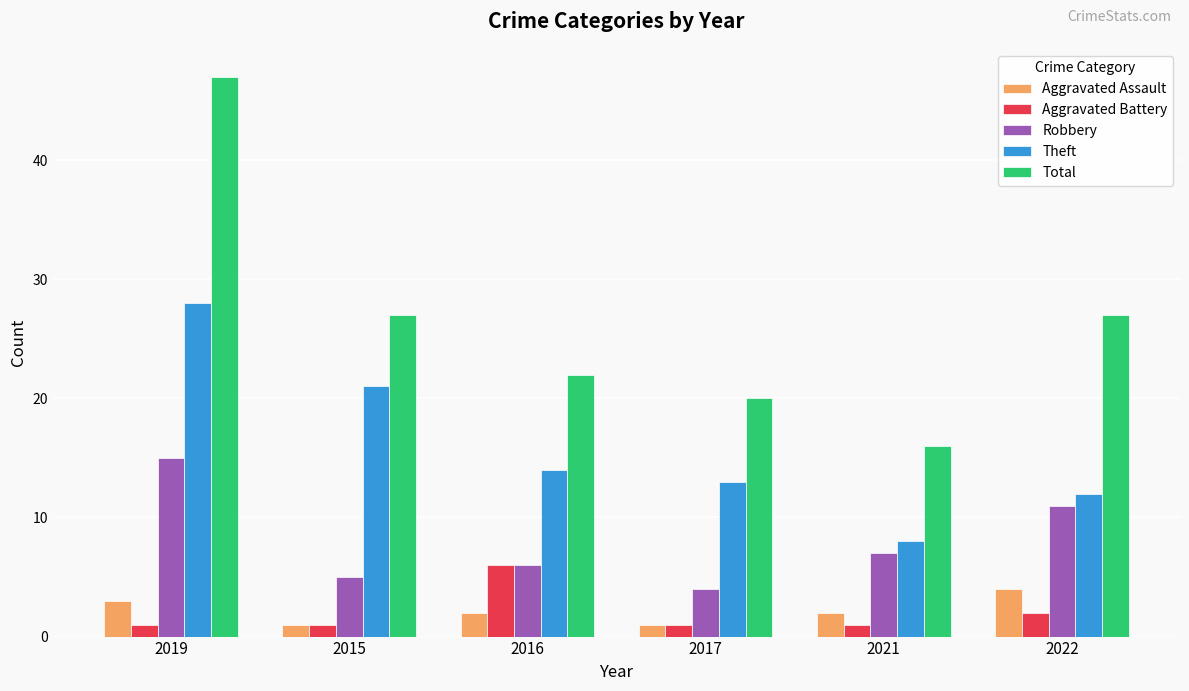

Which series has the widest spread of values?

Total